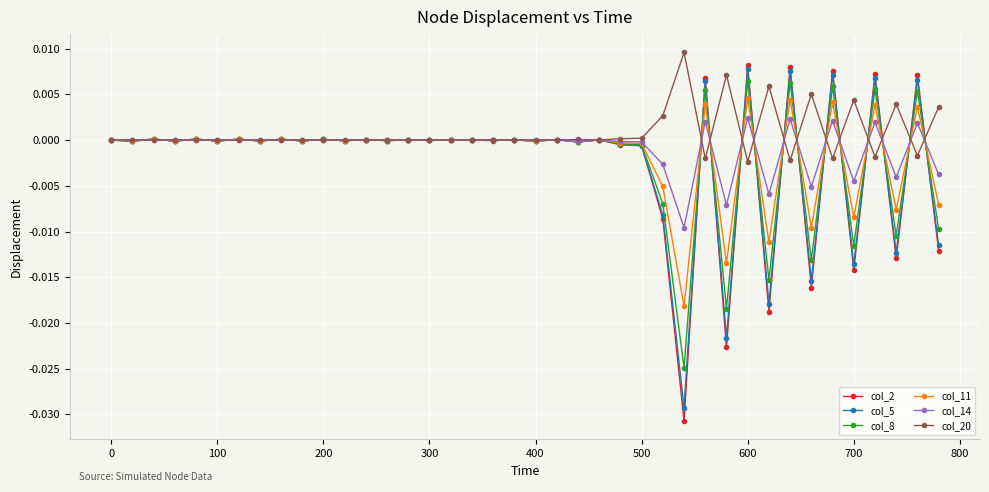

True or false: col_2 has more than 1 points higher than both neighbors.

True